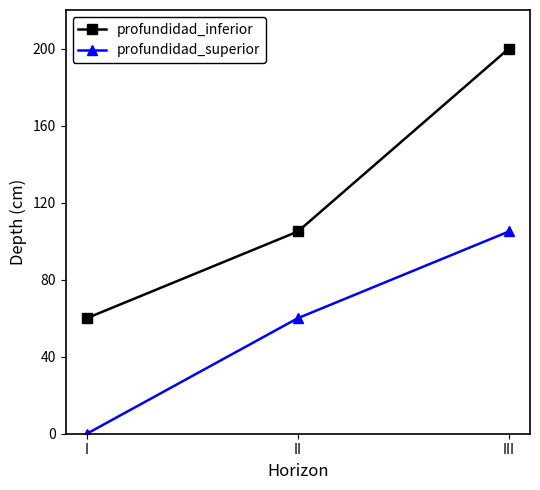

True or false: profundidad_inferior has a value of 27 at II.

False